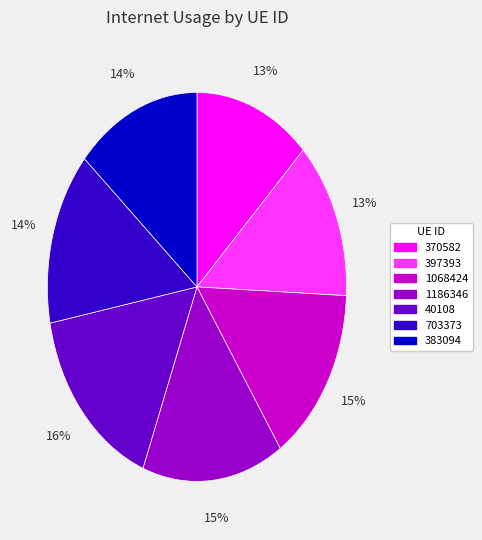

The 1068424 slice represents 29% of the pie. True or false?

False